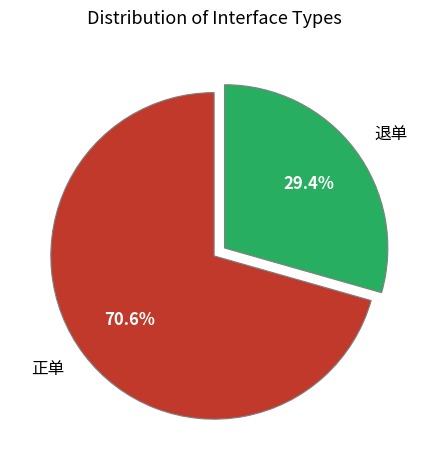

To the nearest percent, what percentage of the pie is 正单?

71%